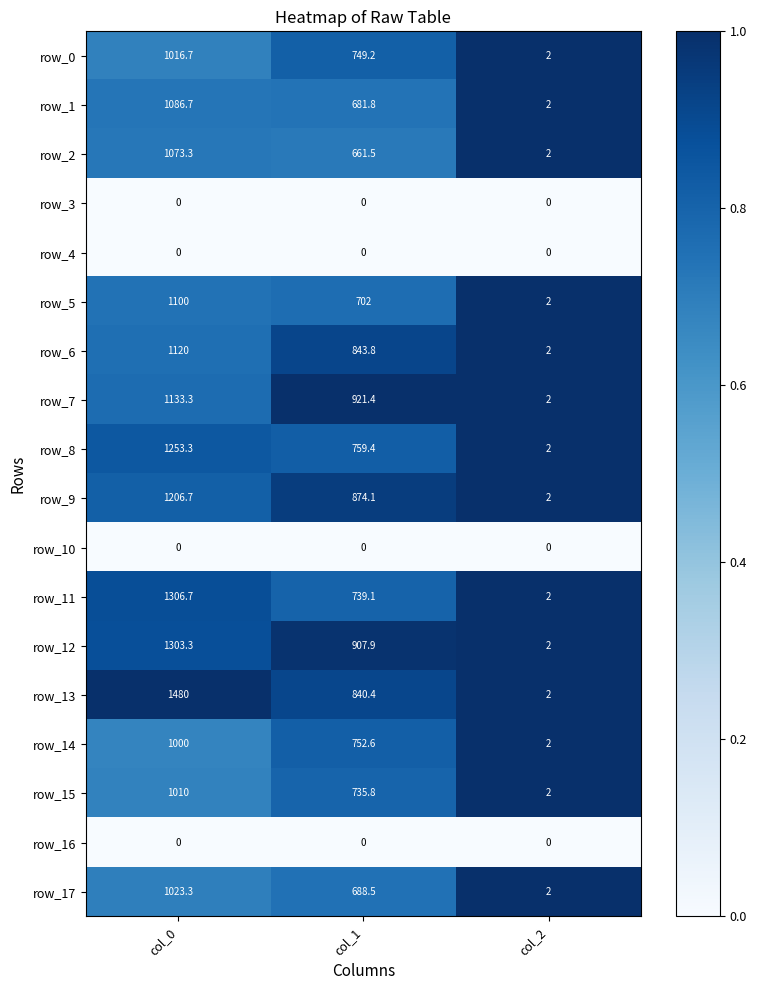

List the labels in order of row_11 value, largest first.

col_0, col_1, col_2